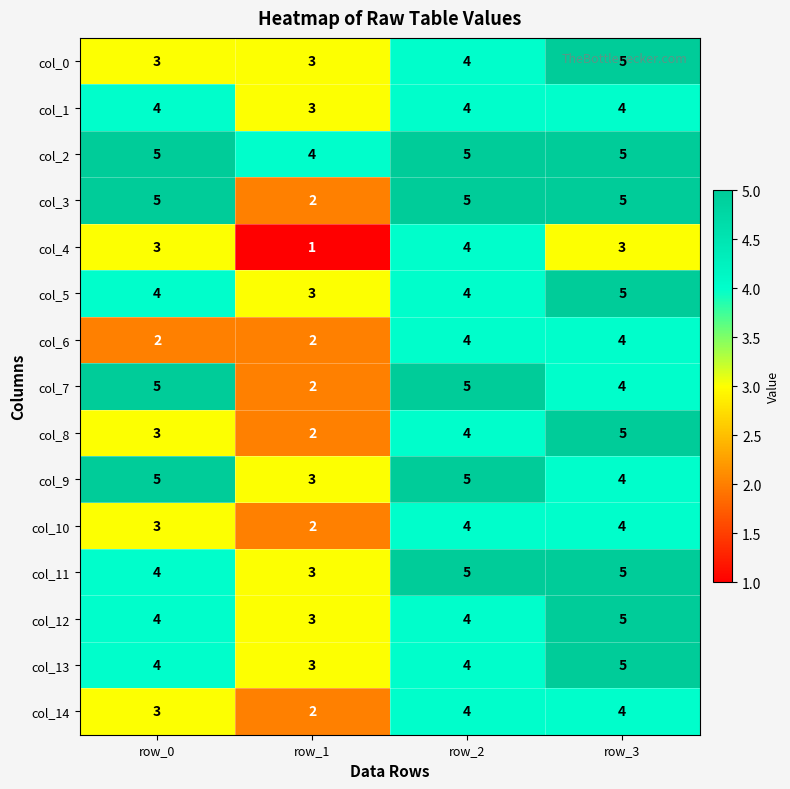

What is the average value of the col_12 series?

4